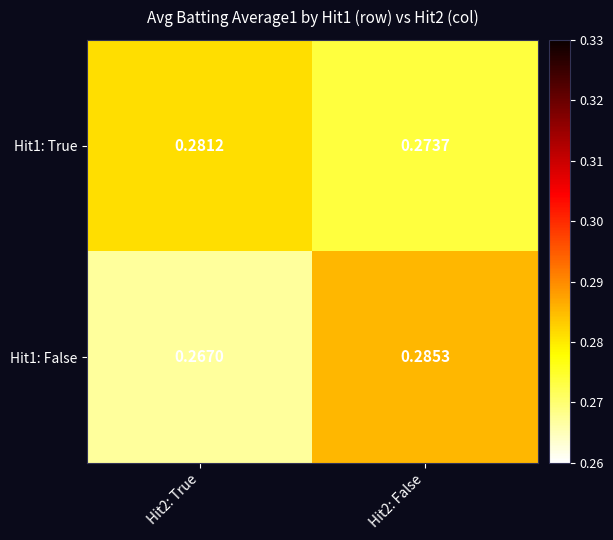

Between Hit2: True and Hit2: False, which series saw the biggest shift?

Hit1: False